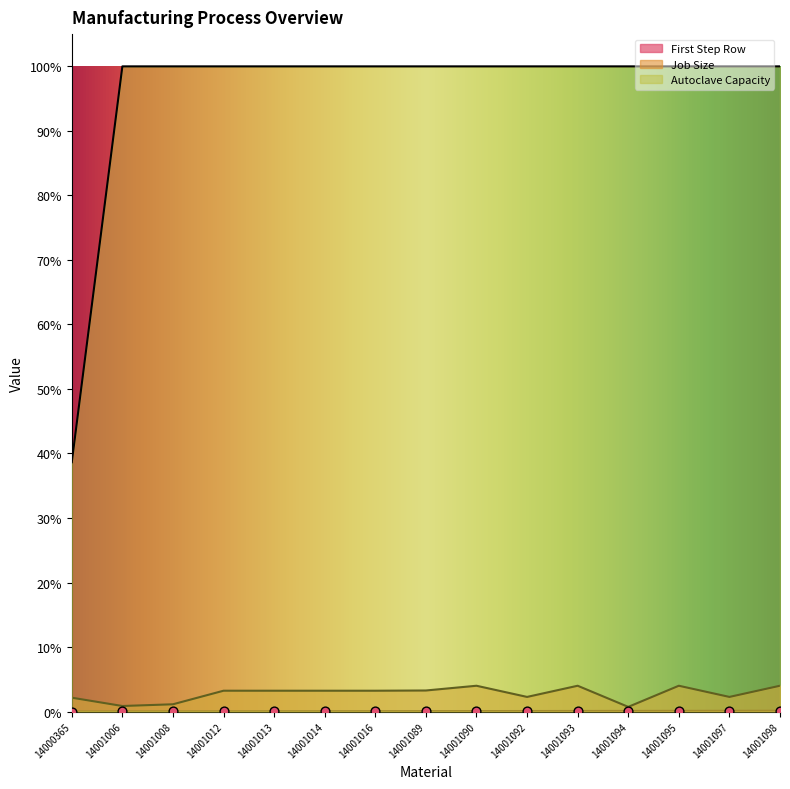

What is the total value across all series at 14001006?

1.0